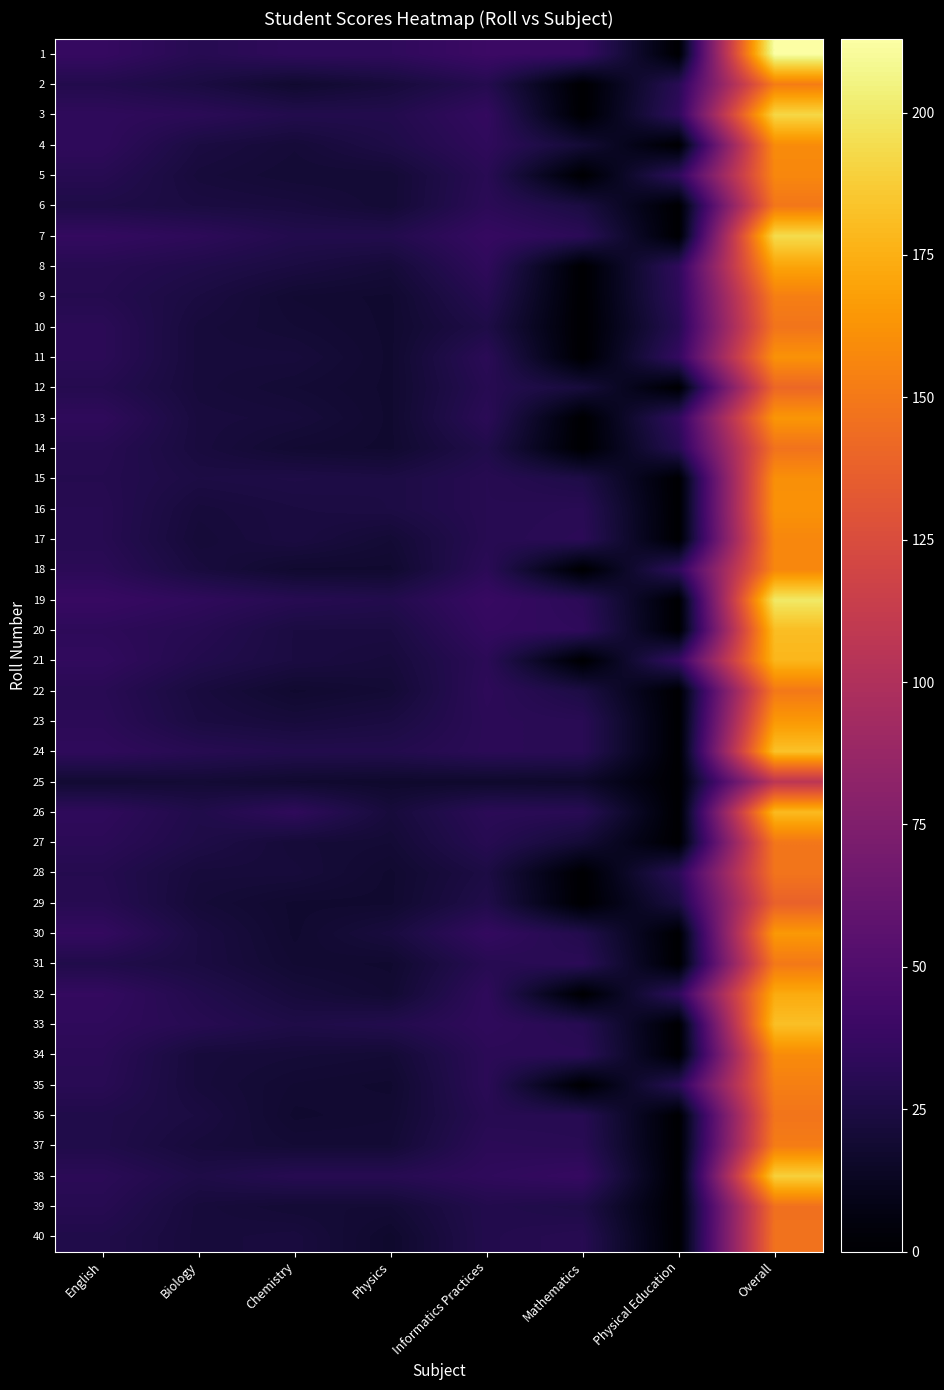

Reading left to right, transcribe all the data shown in this chart.

1: English=37	Biology=30	Chemistry=34	Physics=34	Informatics Practices=40	Mathematics=38	Physical Education=0	Overall=213
2: English=28	Biology=24	Chemistry=18	Physics=22	Informatics Practices=29	Mathematics=0	Physical Education=31	Overall=152
3: English=34	Biology=32	Chemistry=28	Physics=28	Informatics Practices=36	Mathematics=0	Physical Education=34	Overall=192
4: English=34	Biology=24	Chemistry=21	Physics=26	Informatics Practices=34	Mathematics=20	Physical Education=0	Overall=159
5: English=30	Biology=22	Chemistry=20	Physics=20	Informatics Practices=31	Mathematics=0	Physical Education=34	Overall=157
6: English=26	Biology=24	Chemistry=23	Physics=20	Informatics Practices=32	Mathematics=24	Physical Education=0	Overall=149
7: English=36	Biology=33	Chemistry=28	Physics=28	Informatics Practices=37	Mathematics=32	Physical Education=0	Overall=194
8: English=30	Biology=27	Chemistry=24	Physics=21	Informatics Practices=34	Mathematics=0	Physical Education=34	Overall=170
9: English=29	Biology=24	Chemistry=19	Physics=18	Informatics Practices=30	Mathematics=0	Physical Education=33	Overall=153
10: English=32	Biology=22	Chemistry=20	Physics=18	Informatics Practices=26	Mathematics=0	Physical Education=30	Overall=148
11: English=32	Biology=22	Chemistry=22	Physics=18	Informatics Practices=32	Mathematics=0	Physical Education=36	Overall=162
12: English=29	Biology=22	Chemistry=20	Physics=18	Informatics Practices=30	Mathematics=22	Physical Education=0	Overall=141
13: English=34	Biology=23	Chemistry=22	Physics=18	Informatics Practices=32	Mathematics=0	Physical Education=35	Overall=164
14: English=30	Biology=23	Chemistry=19	Physics=18	Informatics Practices=27	Mathematics=0	Physical Education=30	Overall=147
15: English=29	Biology=25	Chemistry=26	Physics=25	Informatics Practices=30	Mathematics=26	Physical Education=0	Overall=161
16: English=30	Biology=22	Chemistry=24	Physics=25	Informatics Practices=30	Mathematics=31	Physical Education=0	Overall=162
17: English=30	Biology=21	Chemistry=24	Physics=20	Informatics Practices=30	Mathematics=32	Physical Education=0	Overall=157
18: English=32	Biology=23	Chemistry=18	Physics=18	Informatics Practices=32	Mathematics=0	Physical Education=34	Overall=157
19: English=38	Biology=34	Chemistry=30	Physics=28	Informatics Practices=38	Mathematics=32	Physical Education=0	Overall=200
20: English=33	Biology=30	Chemistry=24	Physics=24	Informatics Practices=36	Mathematics=34	Physical Education=0	Overall=181
21: English=35	Biology=28	Chemistry=24	Physics=22	Informatics Practices=32	Mathematics=0	Physical Education=37	Overall=178
22: English=31	Biology=23	Chemistry=18	Physics=20	Informatics Practices=33	Mathematics=25	Physical Education=0	Overall=150
23: English=32	Biology=24	Chemistry=22	Physics=24	Informatics Practices=32	Mathematics=31	Physical Education=0	Overall=165
24: English=34	Biology=30	Chemistry=28	Physics=28	Informatics Practices=32	Mathematics=31	Physical Education=0	Overall=183
25: English=19	Biology=20	Chemistry=18	Physics=17	Informatics Practices=17	Mathematics=16	Physical Education=0	Overall=107
26: English=34	Biology=27	Chemistry=34	Physics=22	Informatics Practices=32	Mathematics=31	Physical Education=0	Overall=180
27: English=32	Biology=26	Chemistry=21	Physics=20	Informatics Practices=30	Mathematics=20	Physical Education=0	Overall=149
28: English=29	Biology=22	Chemistry=22	Physics=18	Informatics Practices=25	Mathematics=0	Physical Education=32	Overall=148
29: English=30	Biology=21	Chemistry=18	Physics=18	Informatics Practices=27	Mathematics=0	Physical Education=24	Overall=138
30: English=36	Biology=24	Chemistry=18	Physics=23	Informatics Practices=36	Mathematics=28	Physical Education=0	Overall=165
31: English=27	Biology=24	Chemistry=19	Physics=18	Informatics Practices=30	Mathematics=32	Physical Education=0	Overall=150
32: English=36	Biology=28	Chemistry=22	Physics=19	Informatics Practices=34	Mathematics=0	Physical Education=34	Overall=173
33: English=34	Biology=30	Chemistry=26	Physics=28	Informatics Practices=34	Mathematics=30	Physical Education=0	Overall=182
34: English=32	Biology=22	Chemistry=21	Physics=20	Informatics Practices=32	Mathematics=32	Physical Education=0	Overall=159
35: English=31	Biology=22	Chemistry=19	Physics=18	Informatics Practices=32	Mathematics=0	Physical Education=31	Overall=153
36: English=27	Biology=24	Chemistry=18	Physics=19	Informatics Practices=30	Mathematics=30	Physical Education=0	Overall=148
37: English=27	Biology=22	Chemistry=20	Physics=20	Informatics Practices=32	Mathematics=31	Physical Education=0	Overall=152
38: English=32	Biology=26	Chemistry=30	Physics=30	Informatics Practices=34	Mathematics=37	Physical Education=0	Overall=189
39: English=30	Biology=22	Chemistry=20	Physics=20	Informatics Practices=28	Mathematics=26	Physical Education=0	Overall=146
40: English=27	Biology=22	Chemistry=23	Physics=17	Informatics Practices=28	Mathematics=30	Physical Education=0	Overall=147